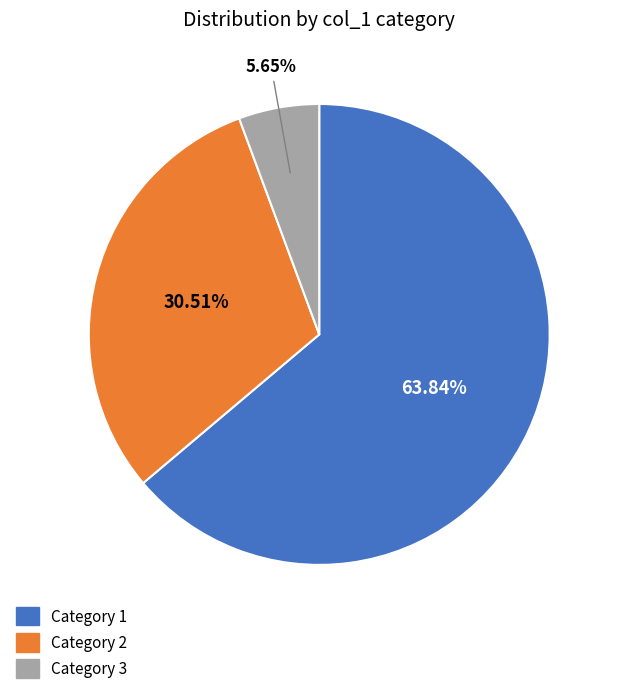

Is there a majority slice in this chart?

Yes